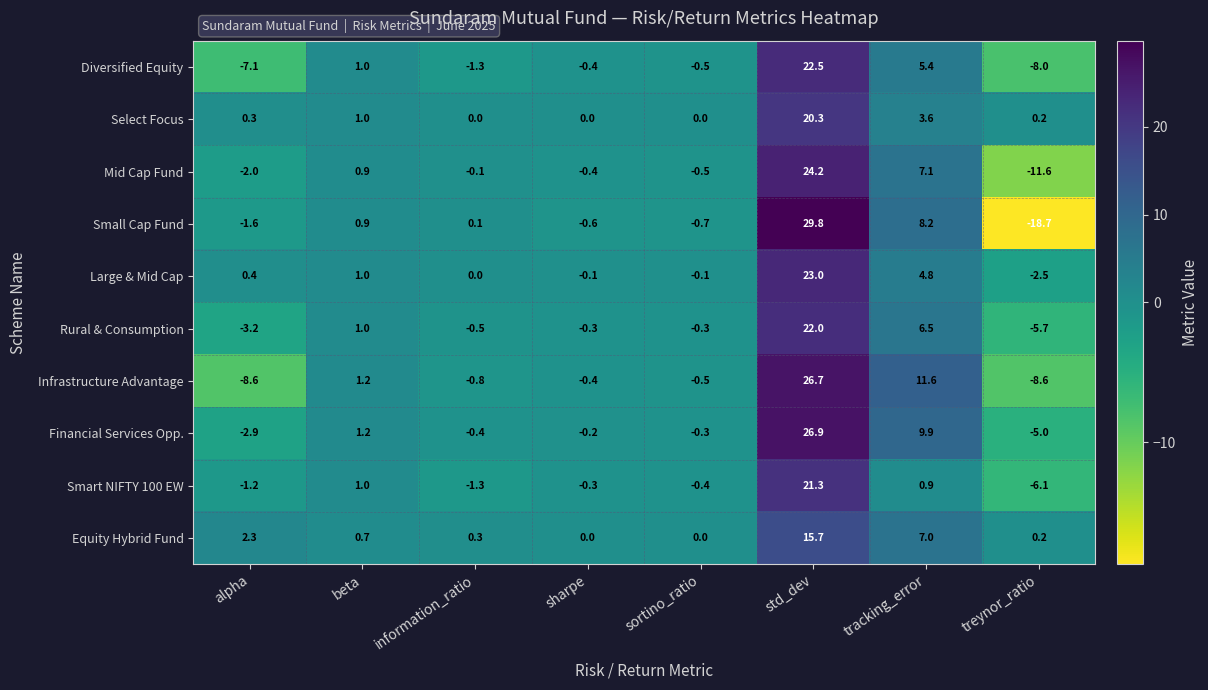

The Rural & Consumption series shows -3.3 at treynor_ratio. True or false?

False